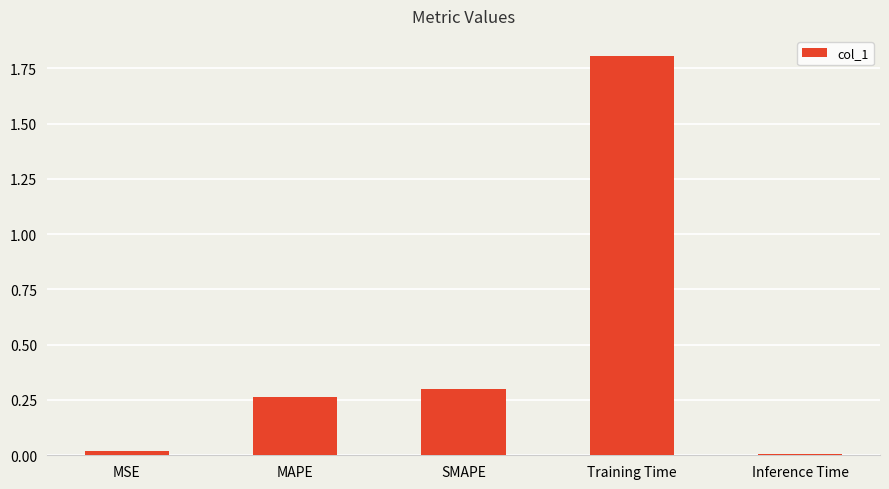

What is the sum of all values?

2.4